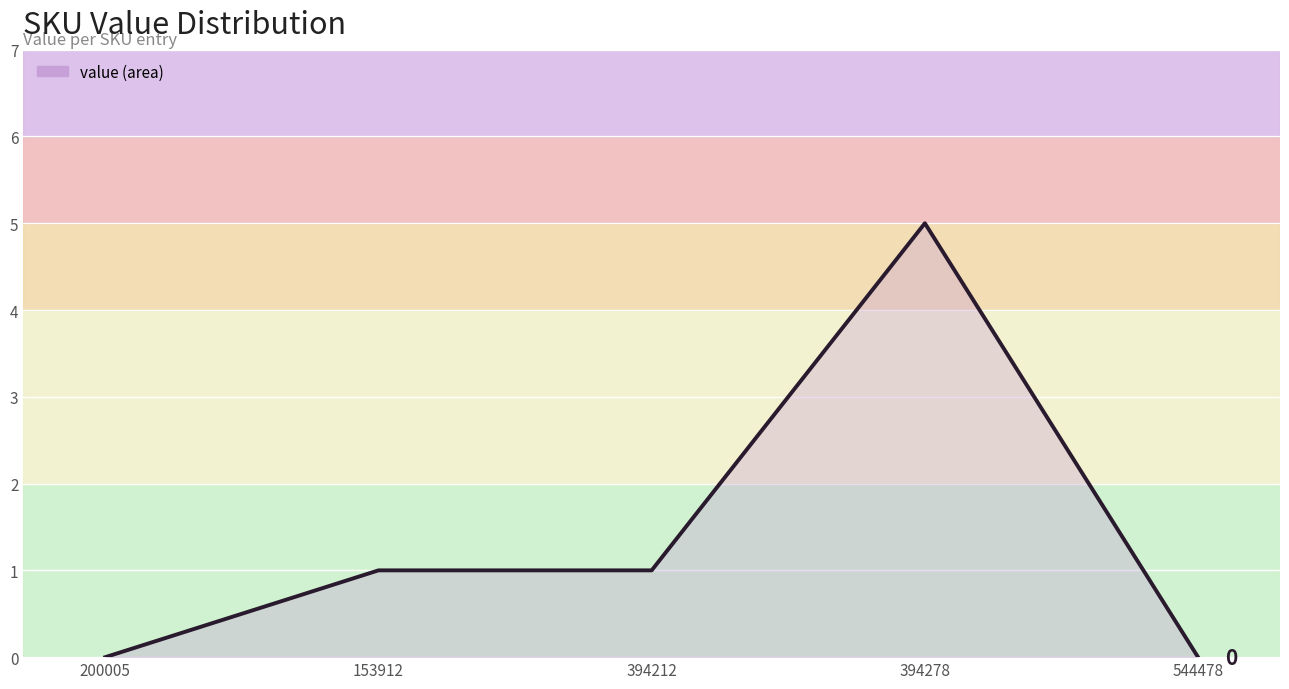

What is the sum of the values at 153912 and 394212?

2